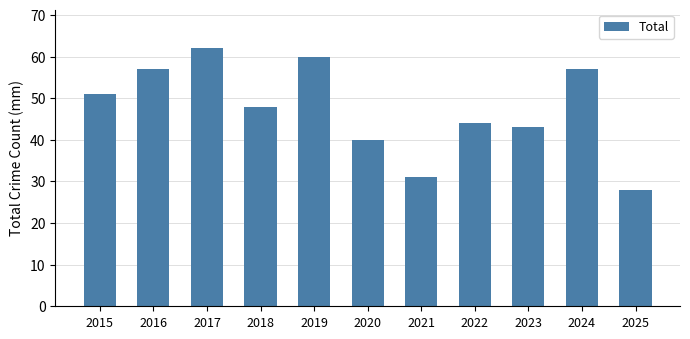

Reading right to left, list all the values displayed in this chart.

28	57	43	44	31	40	60	48	62	57	51